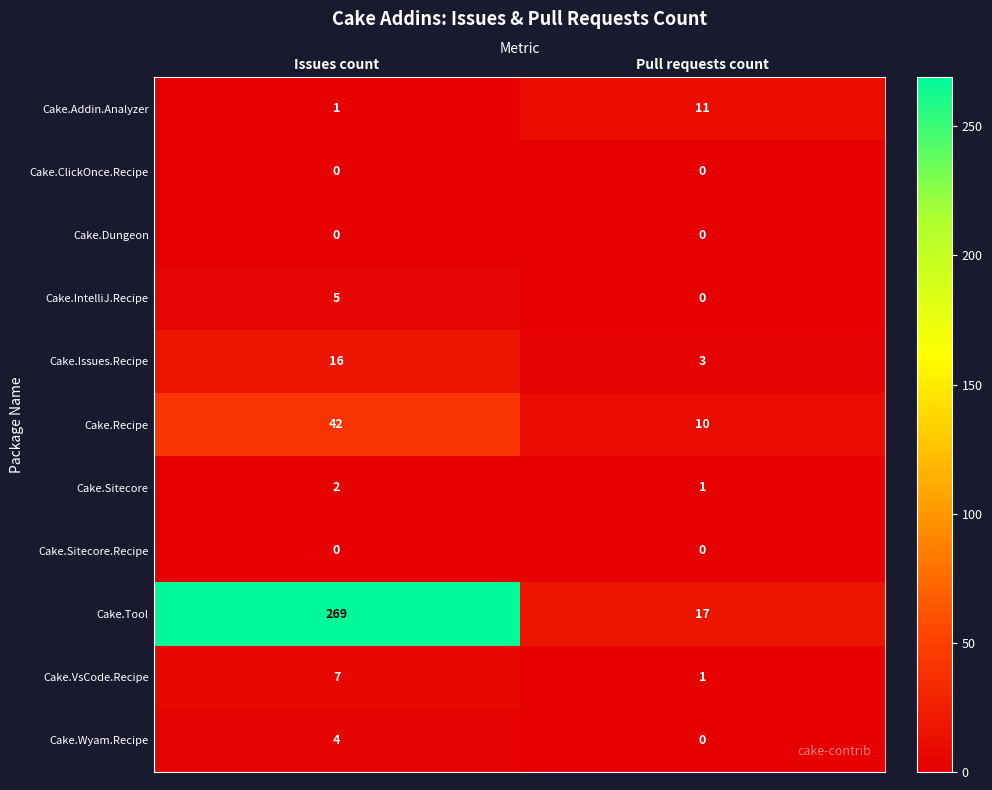

What is the difference between the highest and lowest values at Issues count?

269